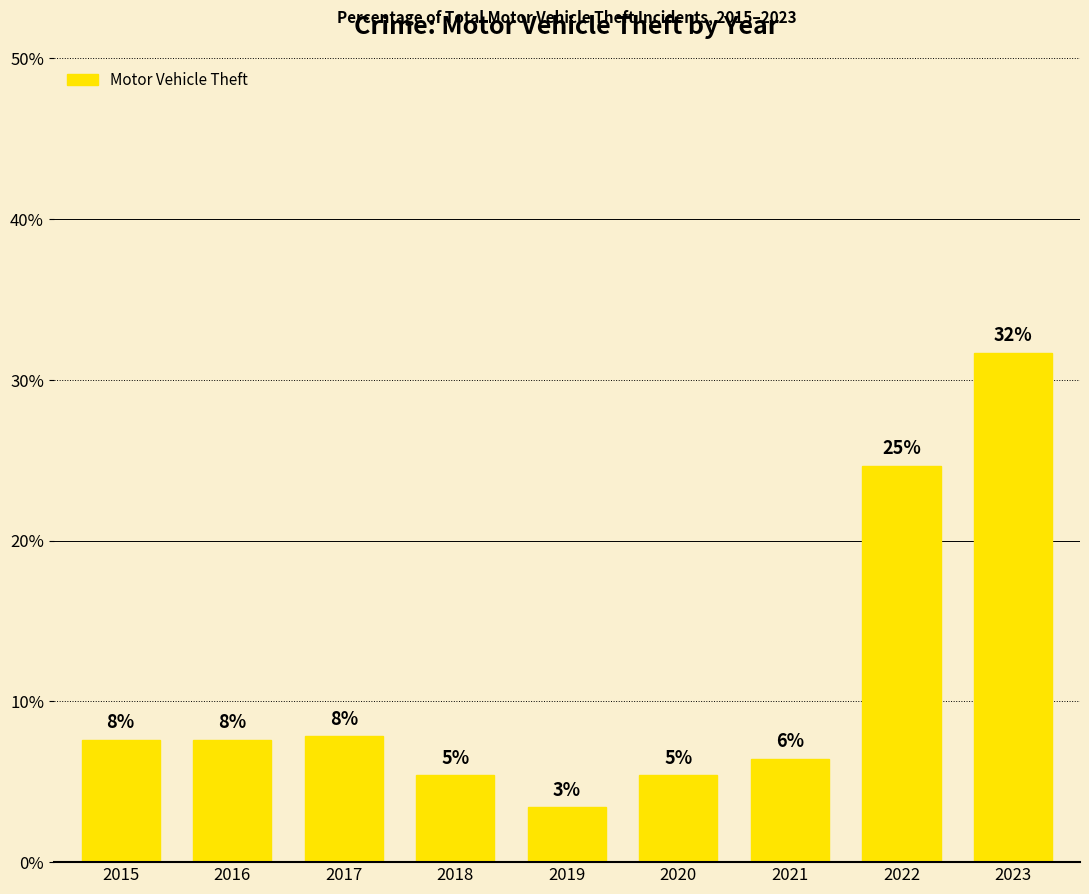

What is the change in value from 2022 to 2023?

+7.0